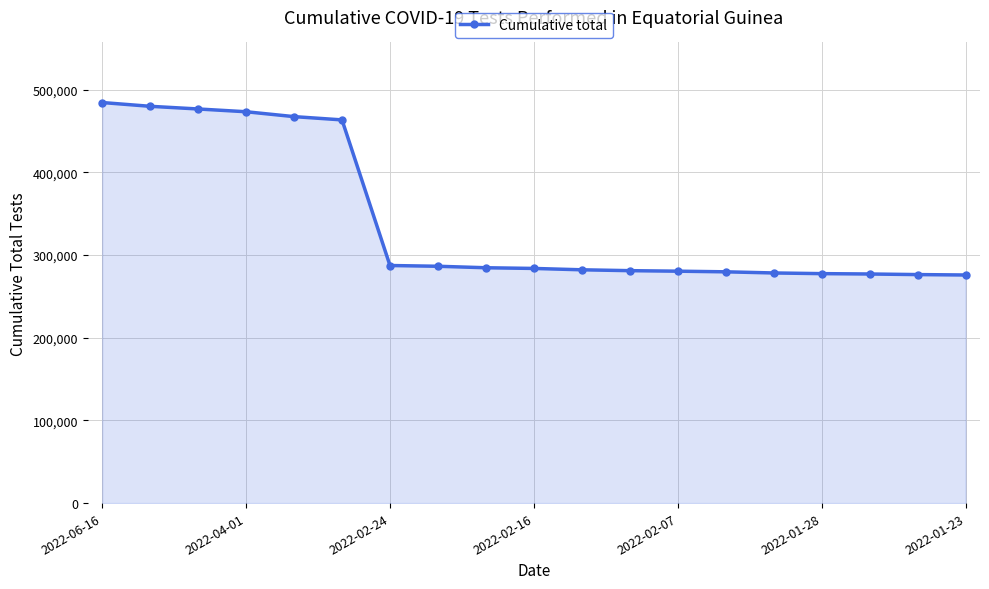

What is the difference between the maximum and minimum values?

208633